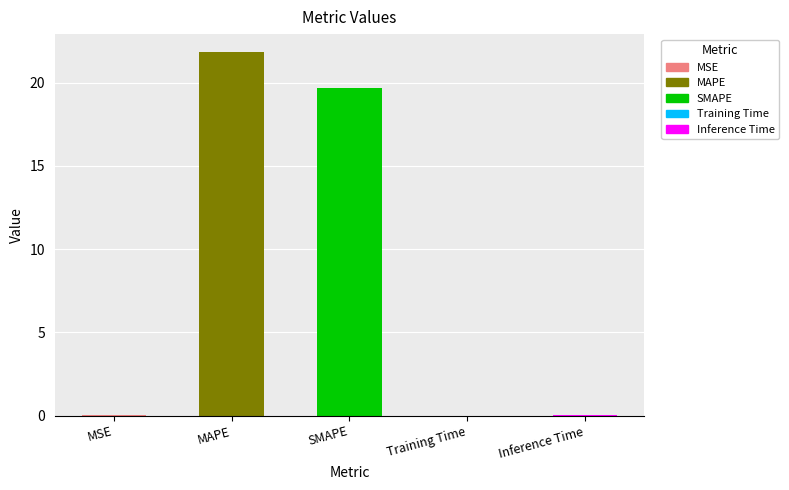

What is the greatest value displayed?

21.8